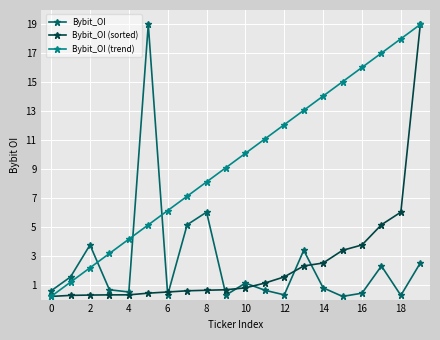

What is the maximum value shown in the chart?

19.0